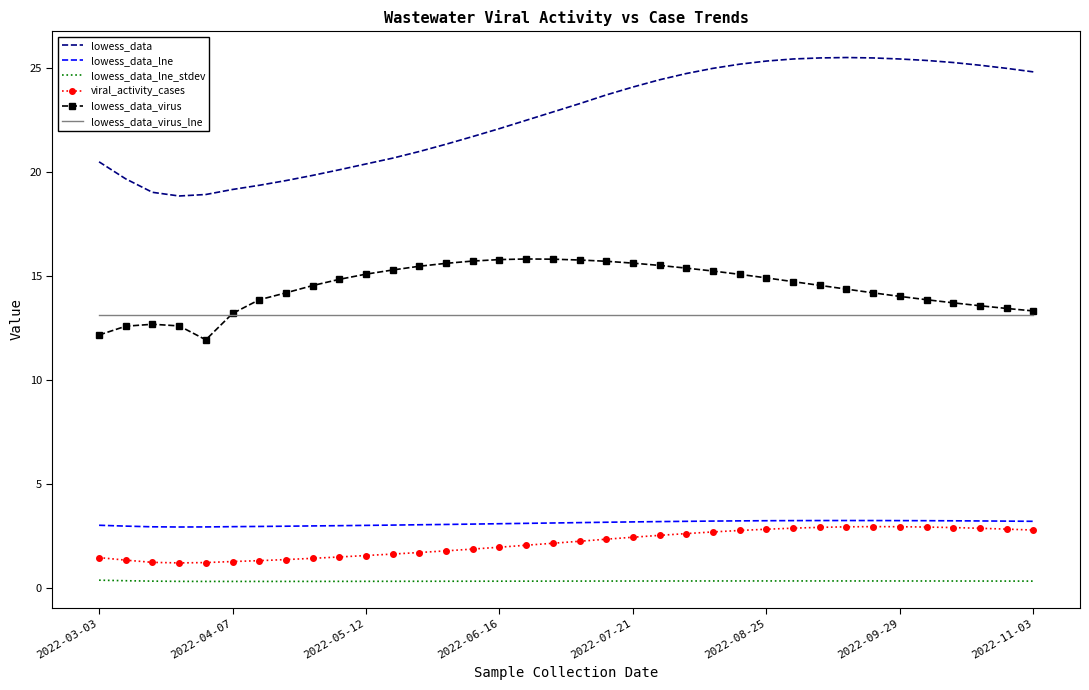

True or false: lowess_data_lne and lowess_data_virus_lne intersect in this chart.

False